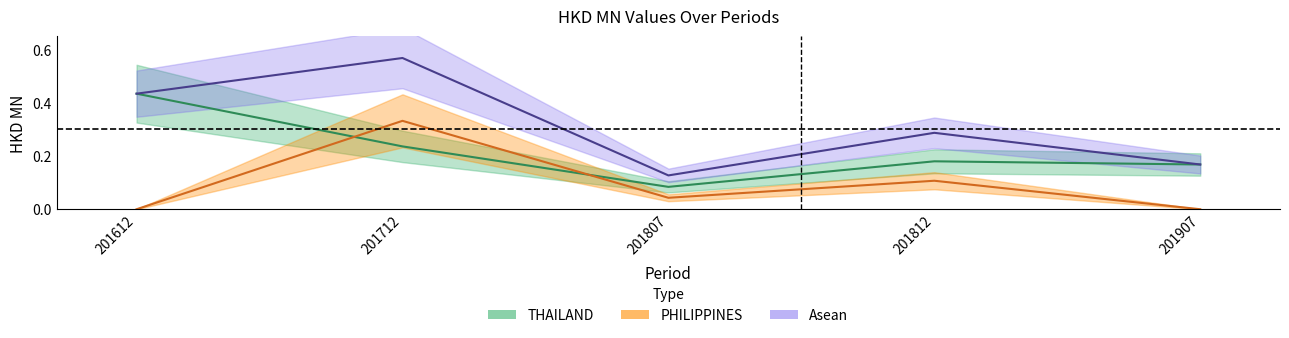

The Asean series shows 0.3 at 201812. True or false?

True